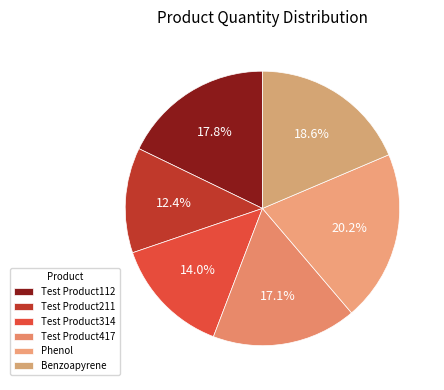

Count the number of slices in the pie.

6